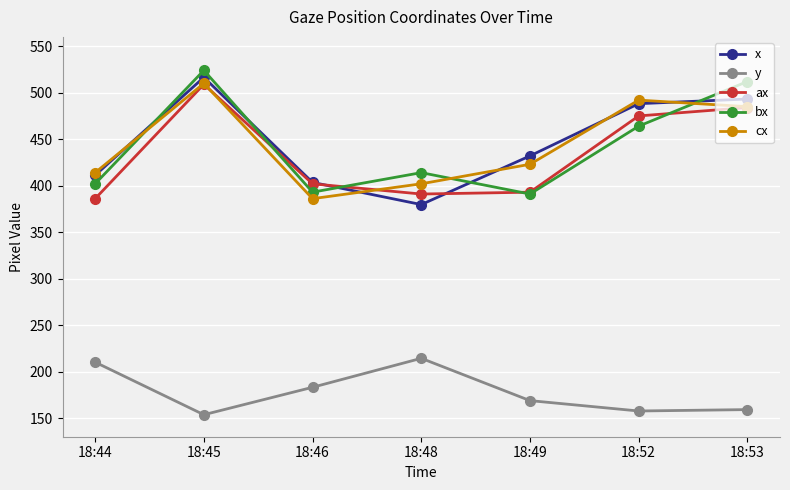

What is the value of the bx point at the 5th from the left?

391.0